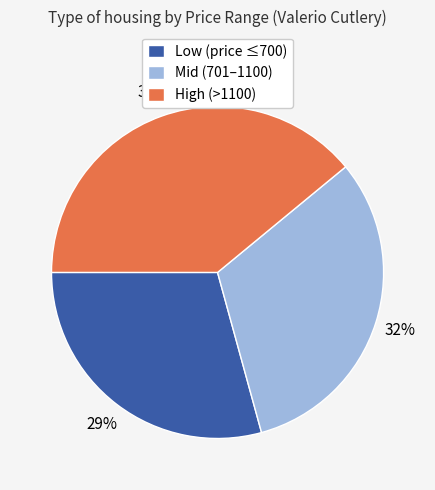

Which slice is the largest?

High (>1100)